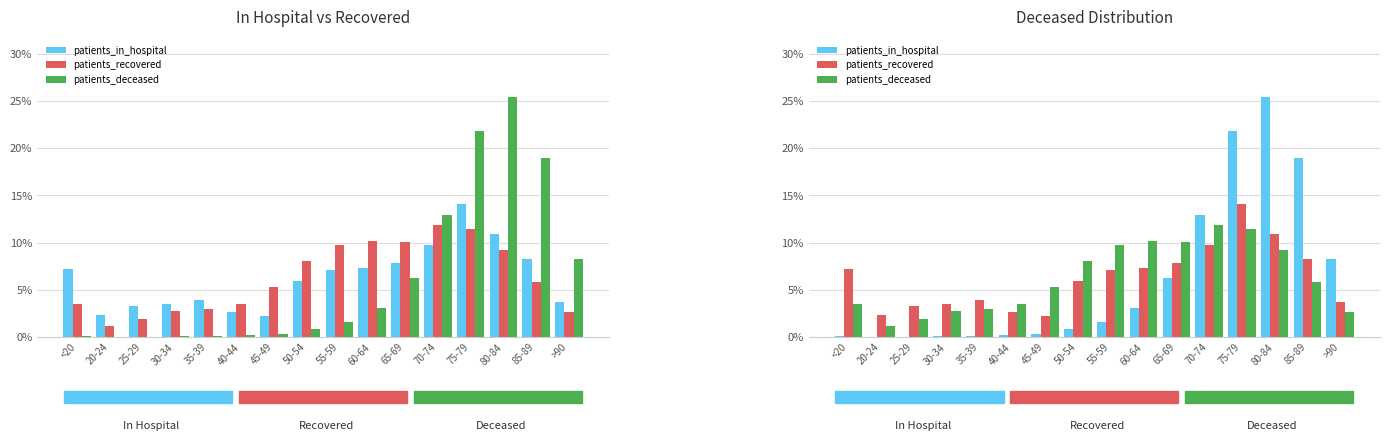

How many data points in patients_deceased are above 5?

9